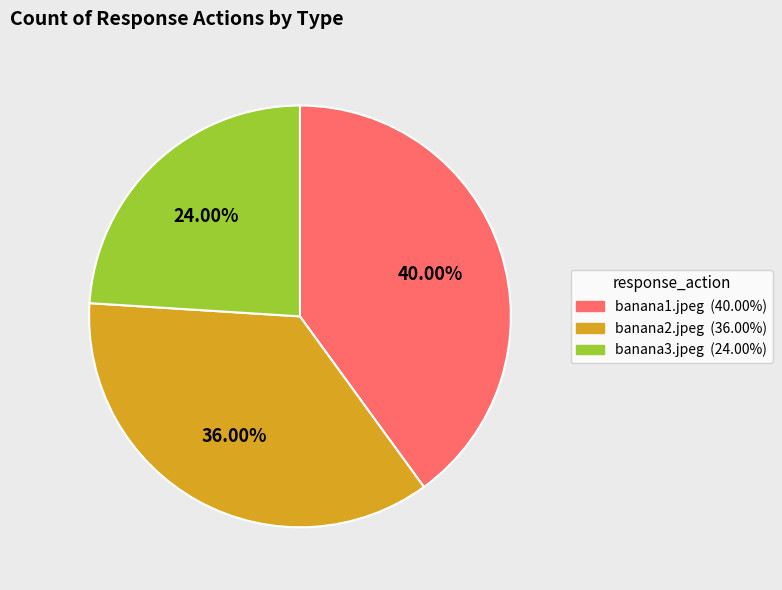

Is there any slice that represents more than half of the pie?

No